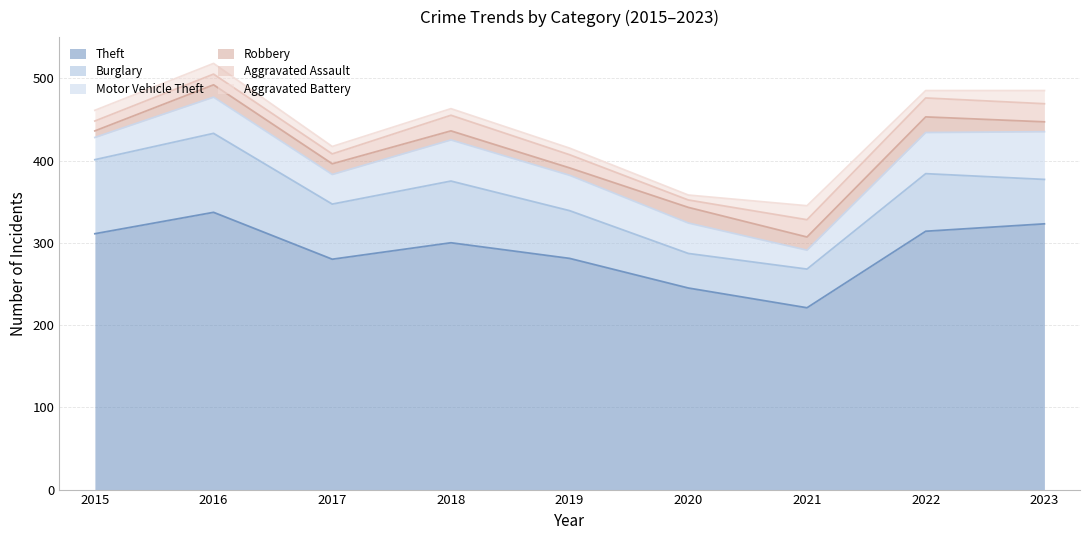

At how many categories does at least one series exceed 311?

3